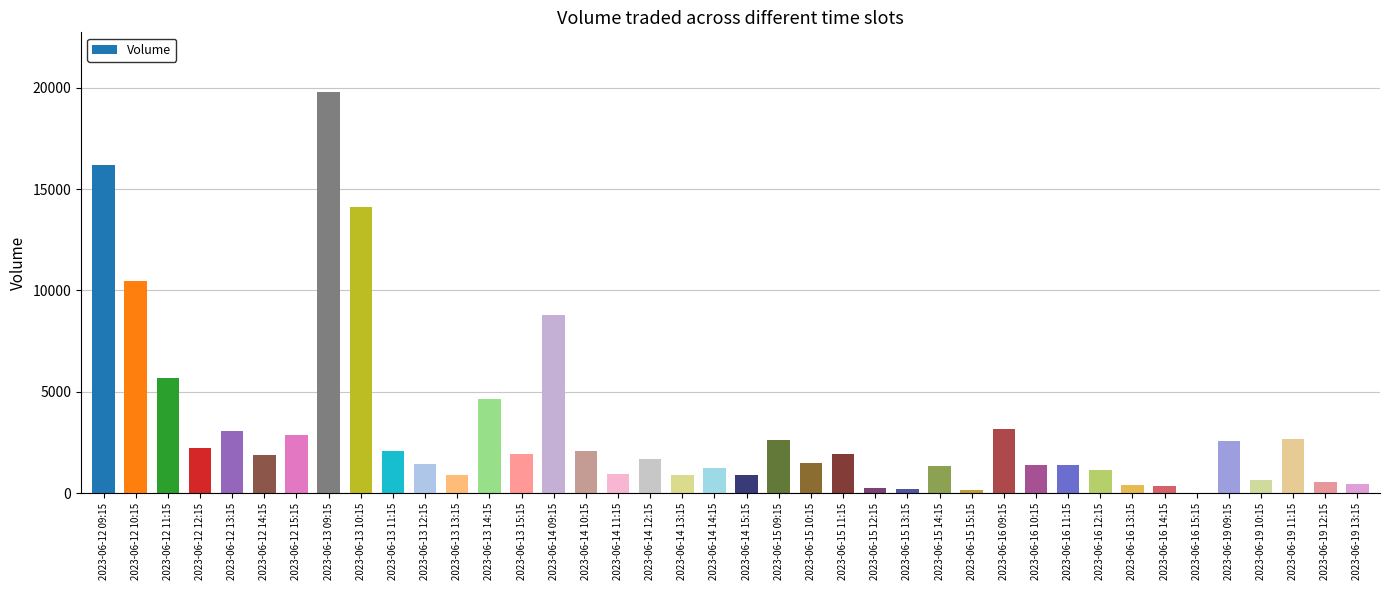

The value at 2023-06-15 12:15 is 224. True or false?

True